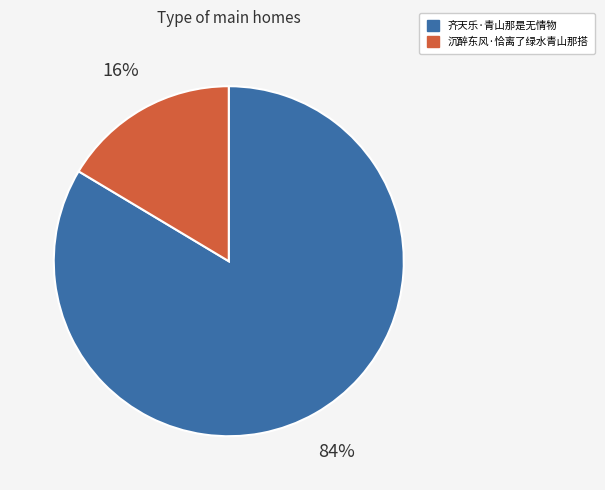

To the nearest percent, what is the average slice percentage?

50%